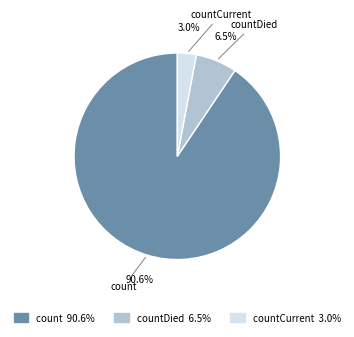

What percentage do count and countCurrent together represent?

93.5%